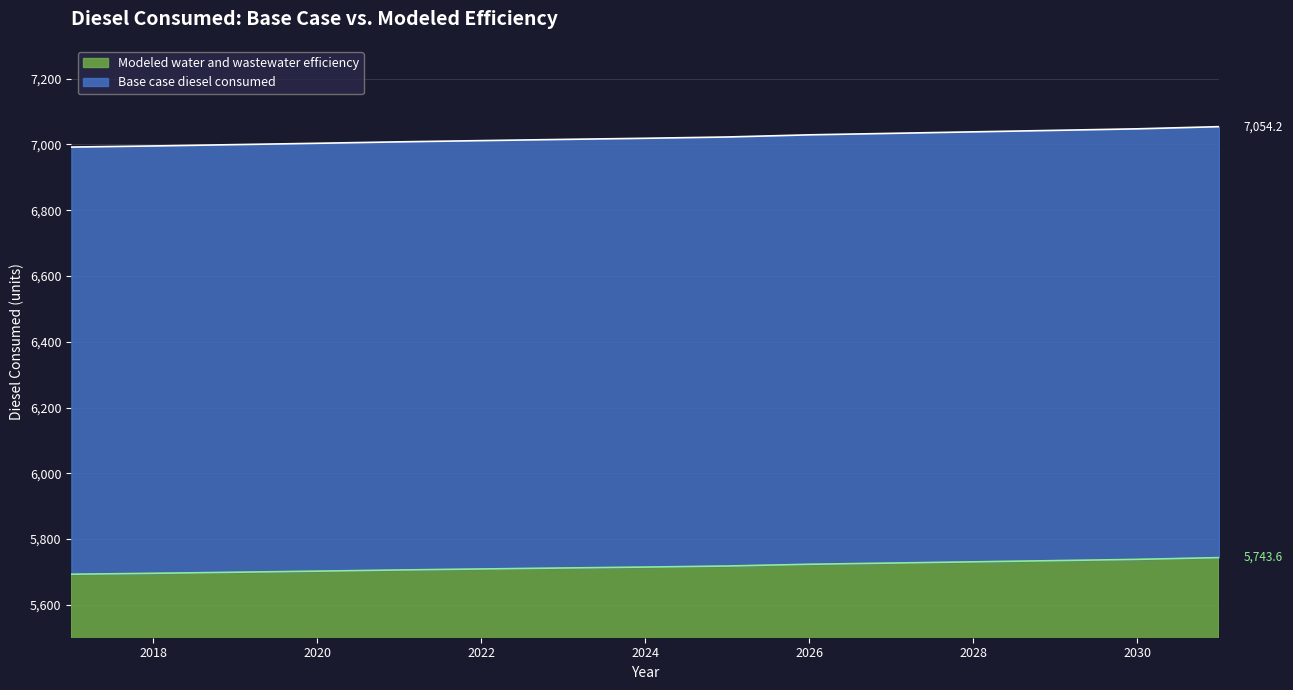

List the series in order of their peak value, highest first.

Base case diesel consumed, Modeled water and wastewater efficiency